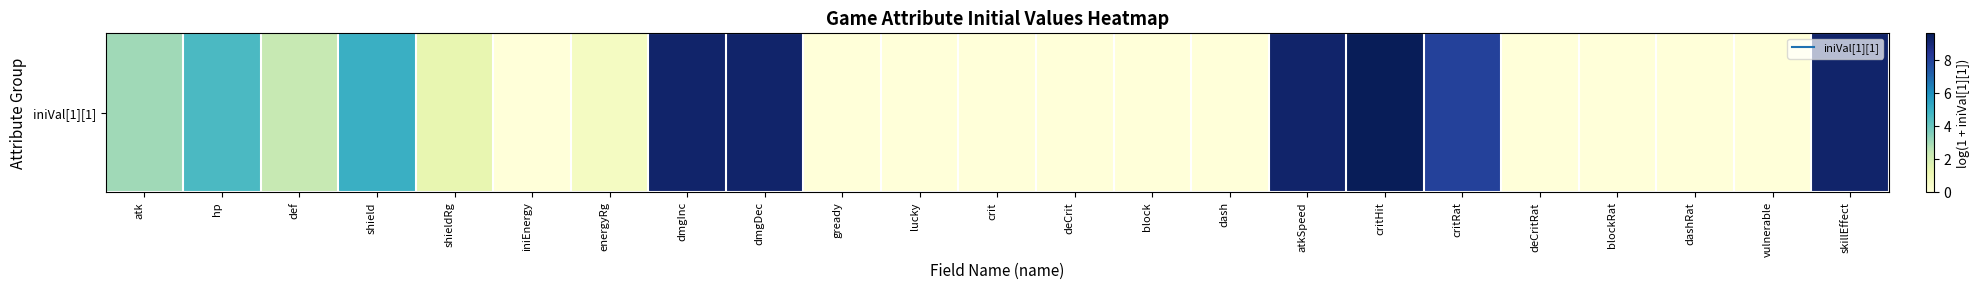

Reading right to left, transcribe all the data shown in this chart.

skillEffect=9.2	vulnerable=0.0	dashRat=0.0	blockRat=0.0	deCritRat=0.0	critRat=8.0	critHit=9.6	atkSpeed=9.2	dash=0.0	block=0.0	deCrit=0.0	crit=0.0	lucky=0.0	gready=0.0	dmgDec=9.2	dmgInc=9.2	energyRg=0.7	iniEnergy=0.0	shieldRg=1.4	shield=5.0	def=2.4	hp=4.6	atk=3.0